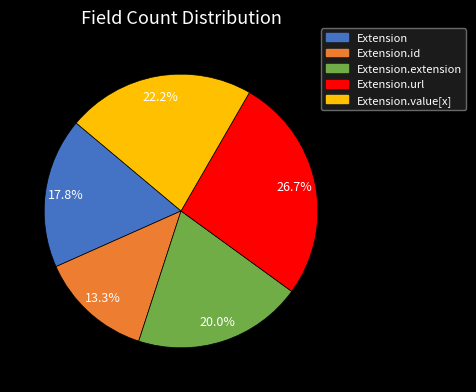

Is there any slice that represents more than half of the pie?

No